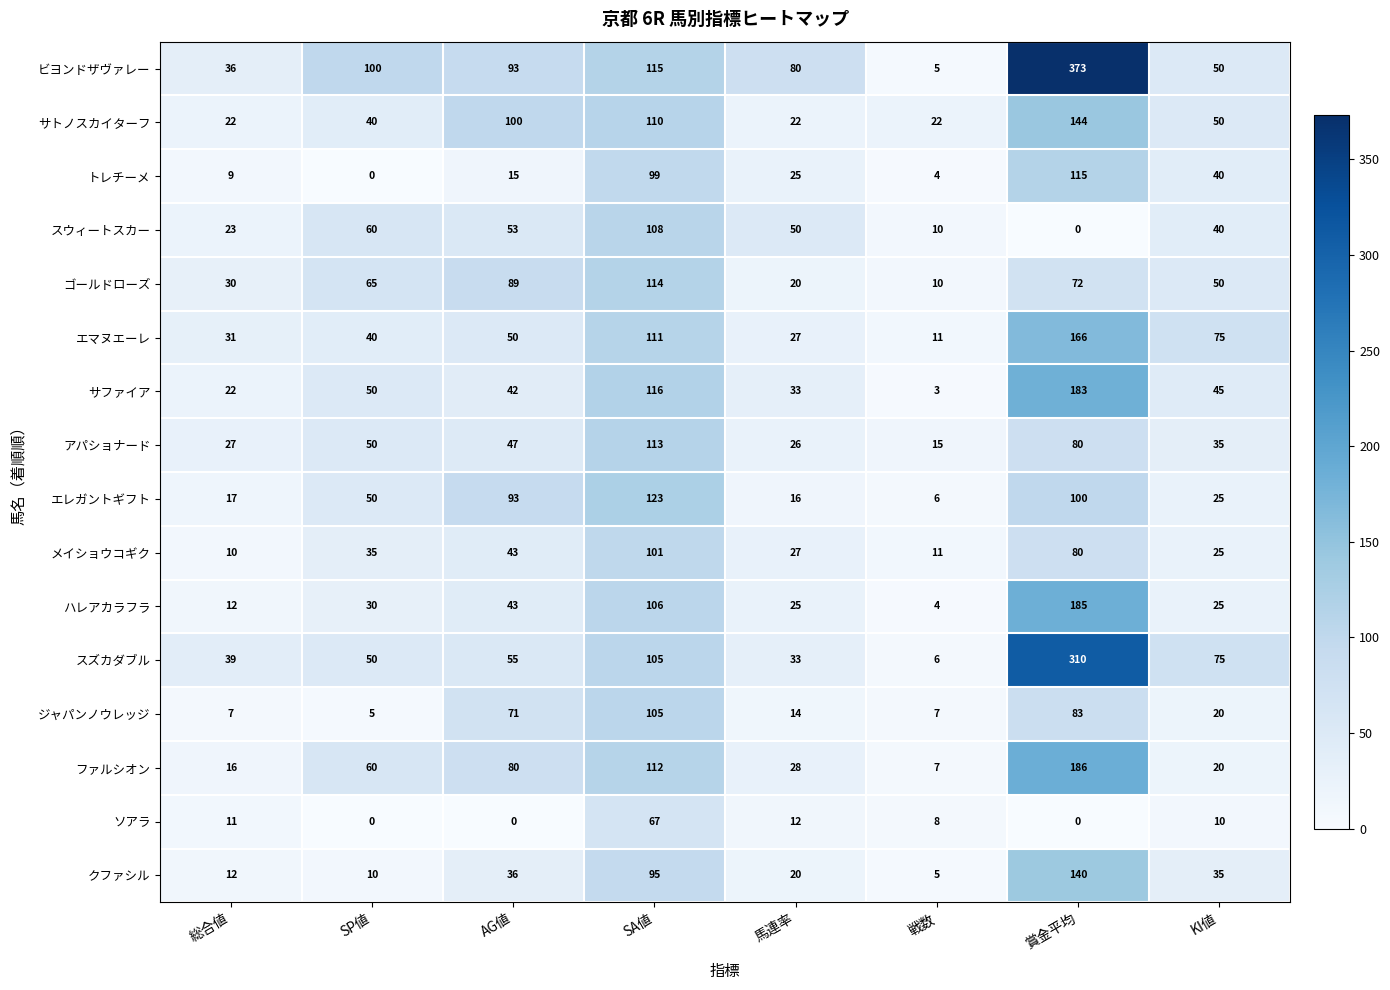

List the series in order of their peak value, highest first.

ビヨンドザヴァレー, スズカダブル, ファルシオン, ハレアカラフラ, サファイア, エマヌエーレ, サトノスカイターフ, クファシル, エレガントギフト, トレチーメ, ゴールドローズ, アパショナード, スウィートスカー, ジャパンノウレッジ, メイショウコギク, ソアラ